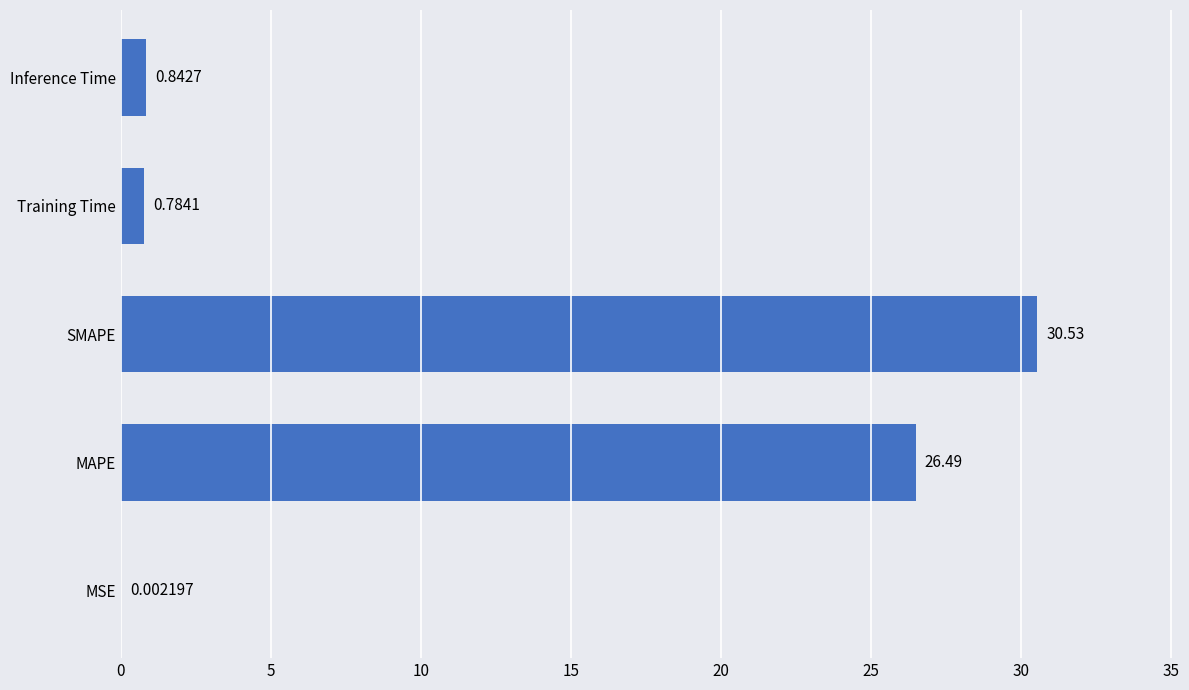

What is the change in value from Training Time to Inference Time?

+0.1